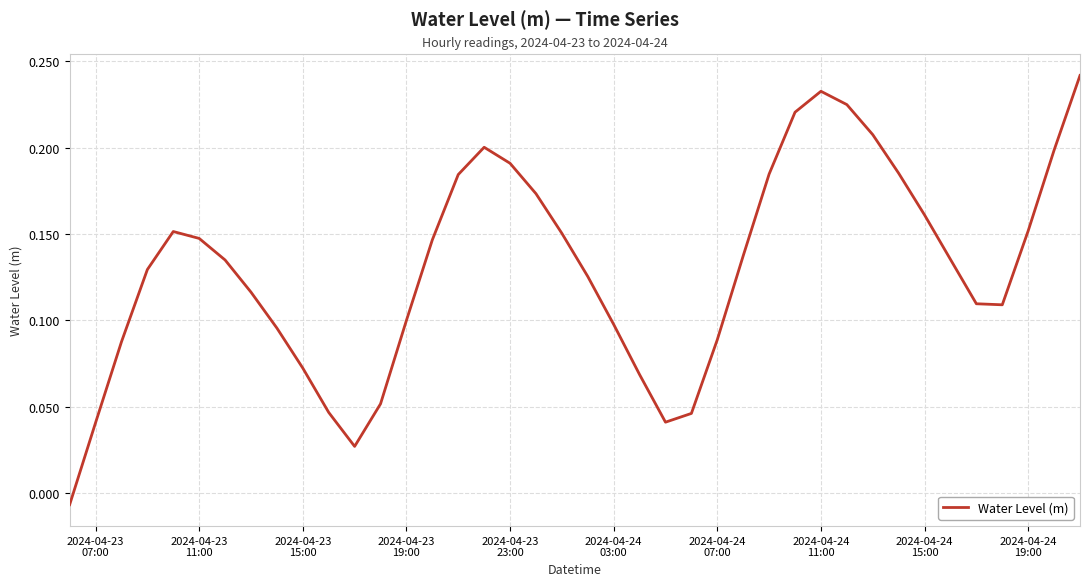

How many lines are shown in the chart?

1